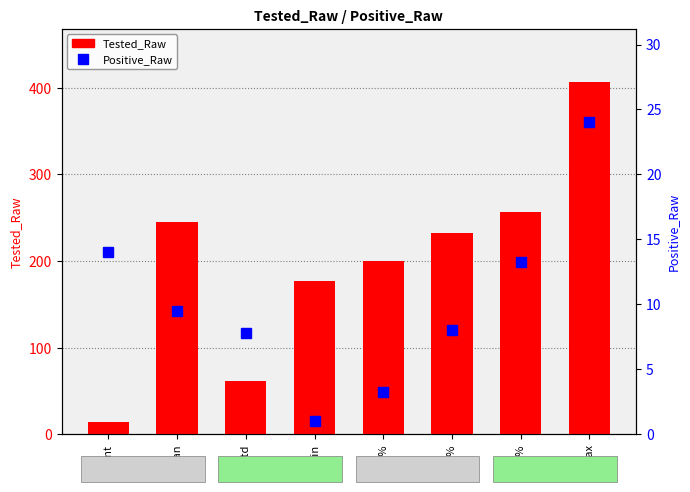

What is the minimum value shown in the chart?

1.0